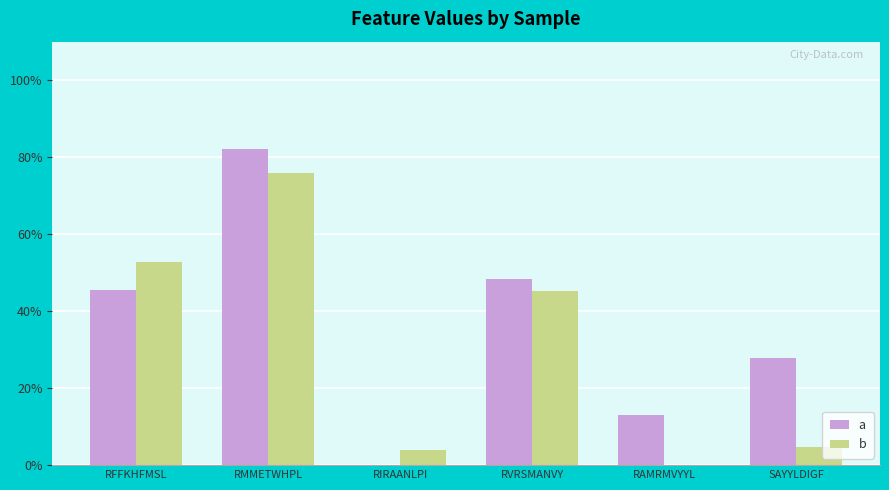

Where is b nearest to the value 0?

RAMRMVYYL